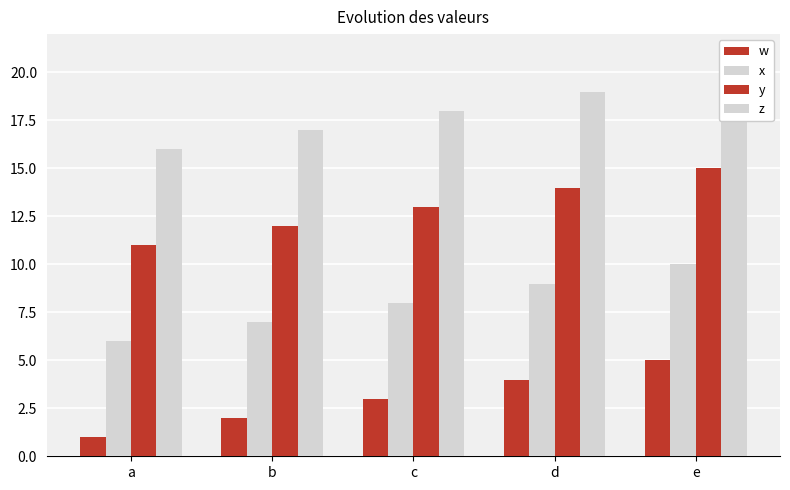

What is the total value across all series at e?

50